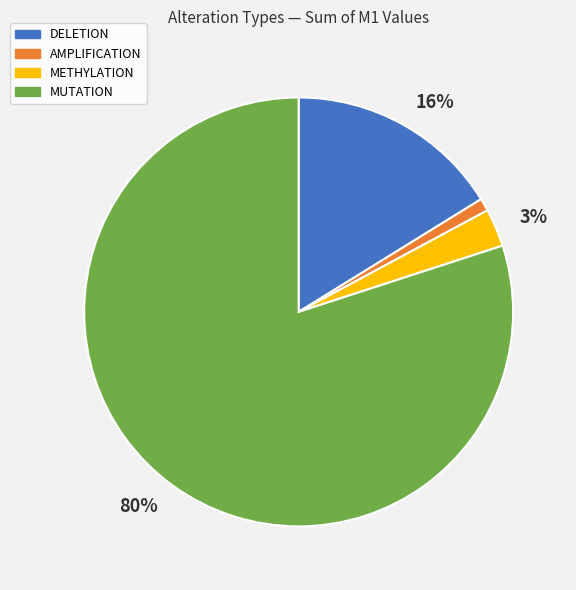

To the nearest percent, what is the average slice percentage?

25%